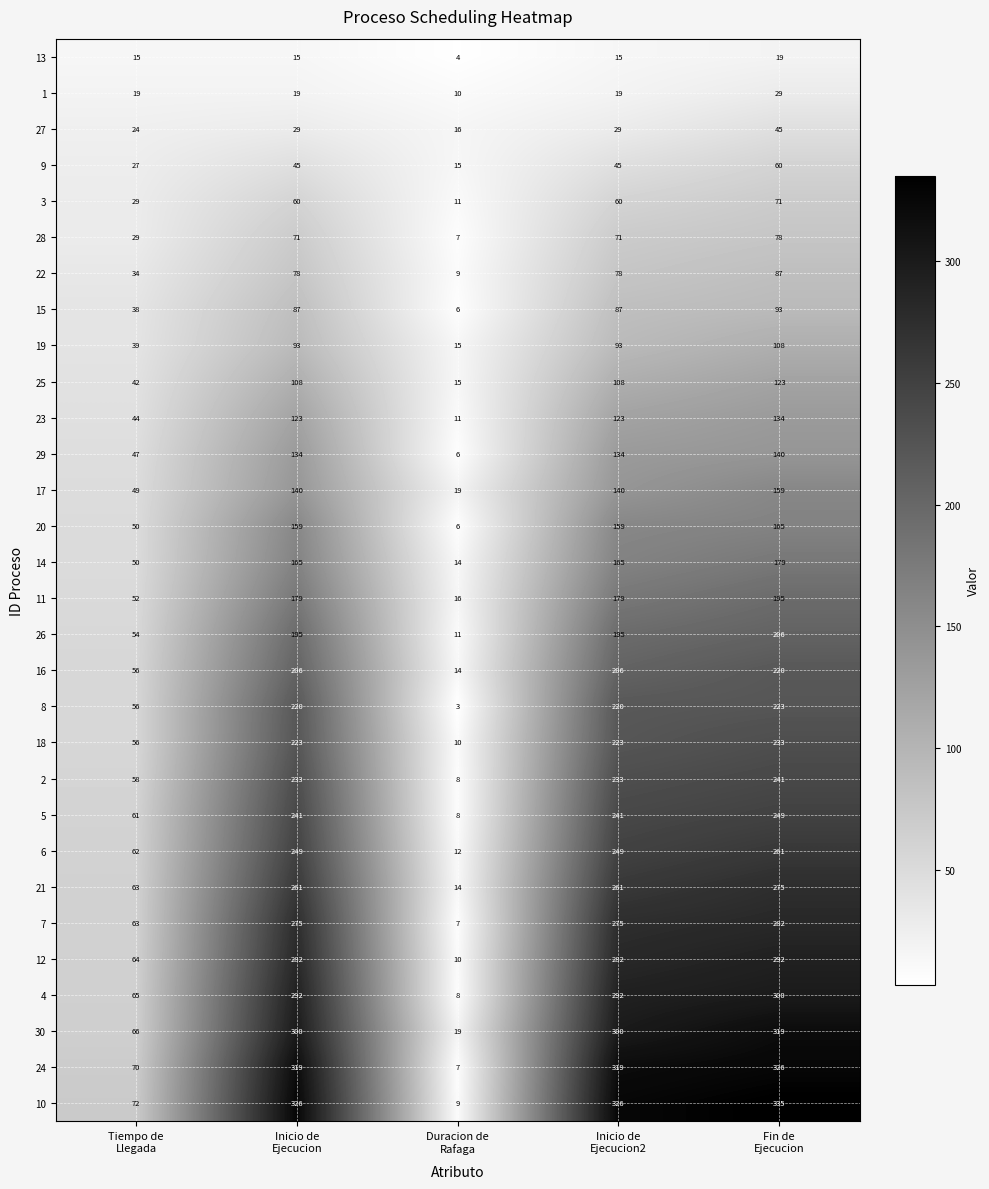

What is the difference between the second highest and minimum values in the 17 series?

121